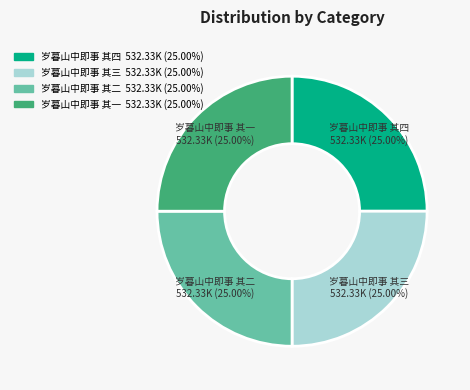

To the nearest percent, what percentage of the pie is 岁暮山中即事 其二?

25%